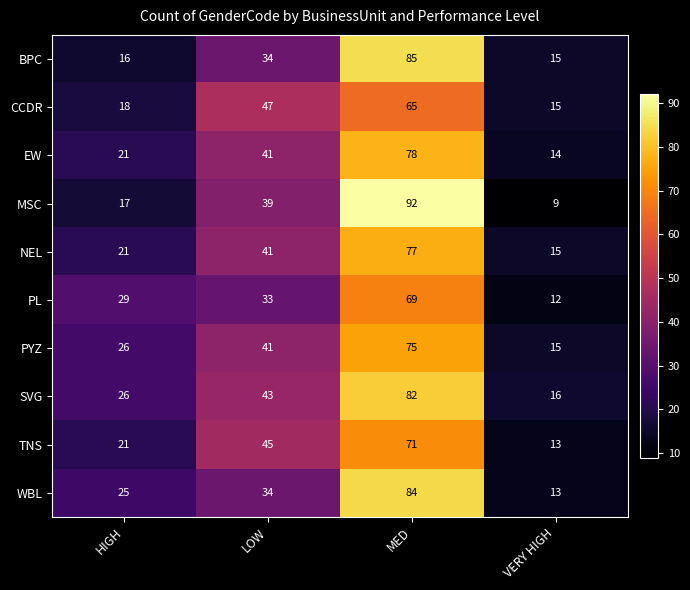

Is it true that SVG equals 57 at LOW?

False